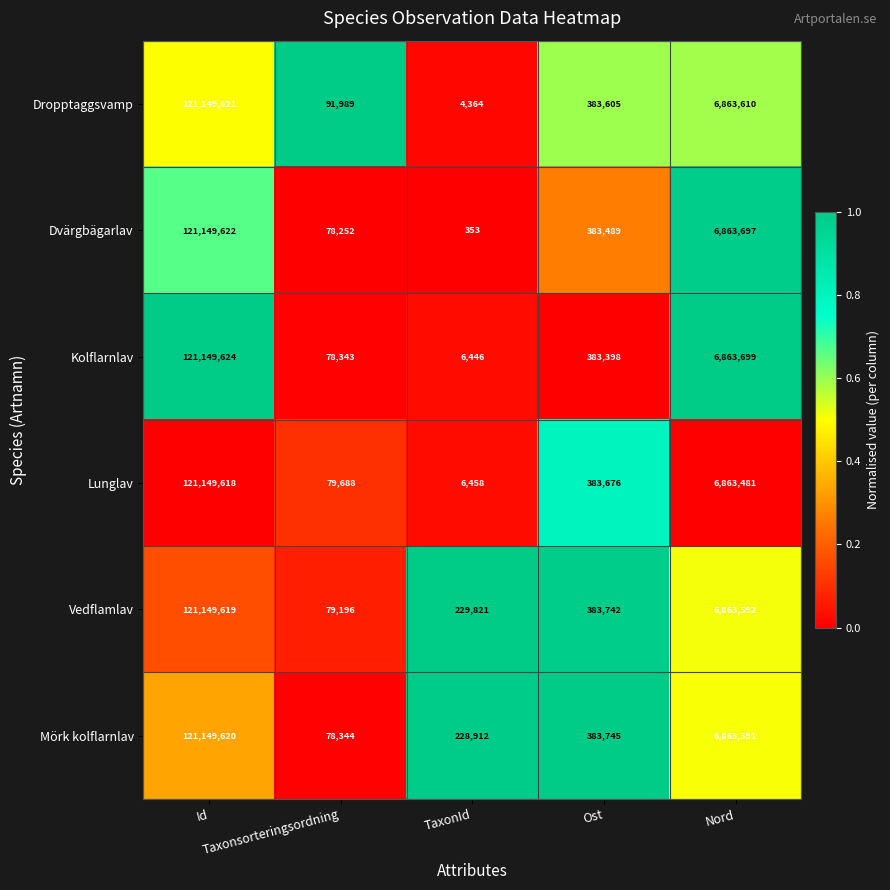

What is the difference between the maximum and minimum values in the Vedflamlav series?

121070423